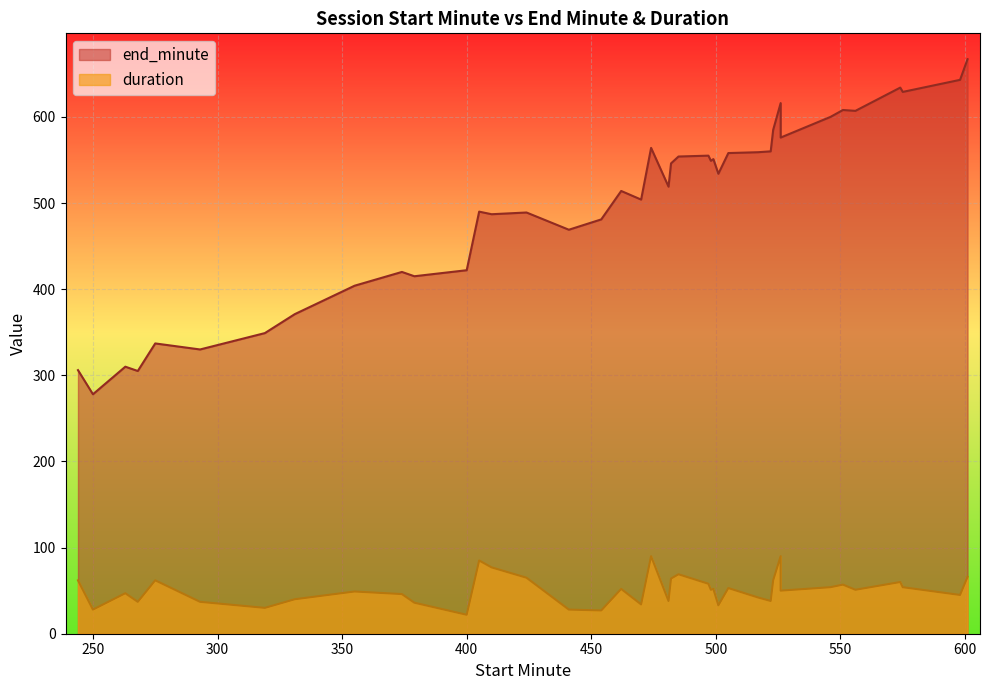

What is the difference between the maximum and second lowest values in the duration series?

63